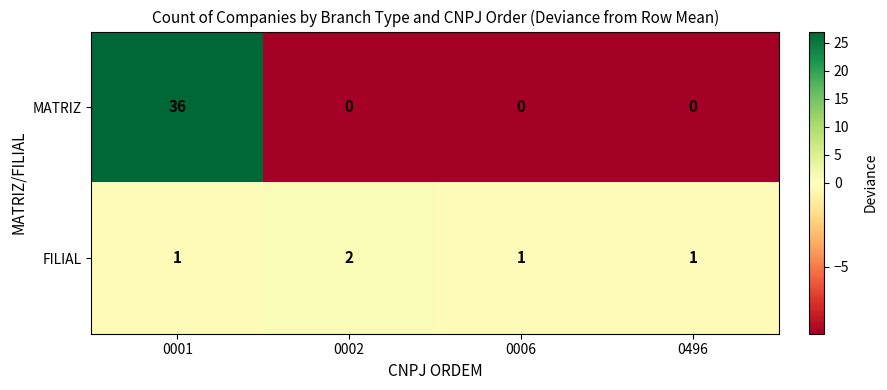

What is the maximum value shown in the chart?

36